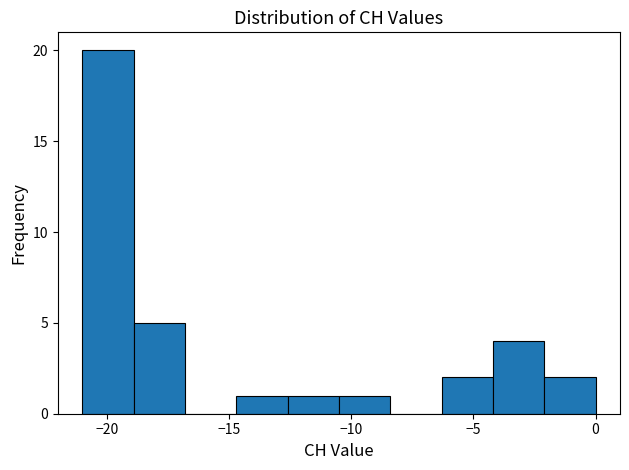

How tall is the bar that spans -21.0 to -18.9 on the x-axis? Neither the bar edges nor the heights are printed on the chart, so give them approximately, as read against the axes.

20